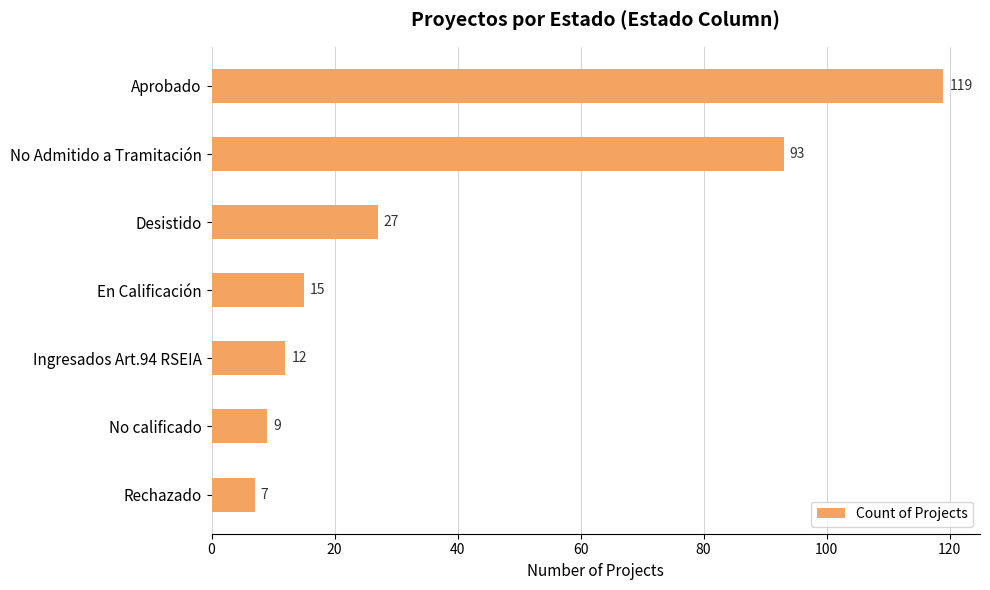

Approximately how many times larger is the value at No Admitido a Tramitación compared to Rechazado?

13.3